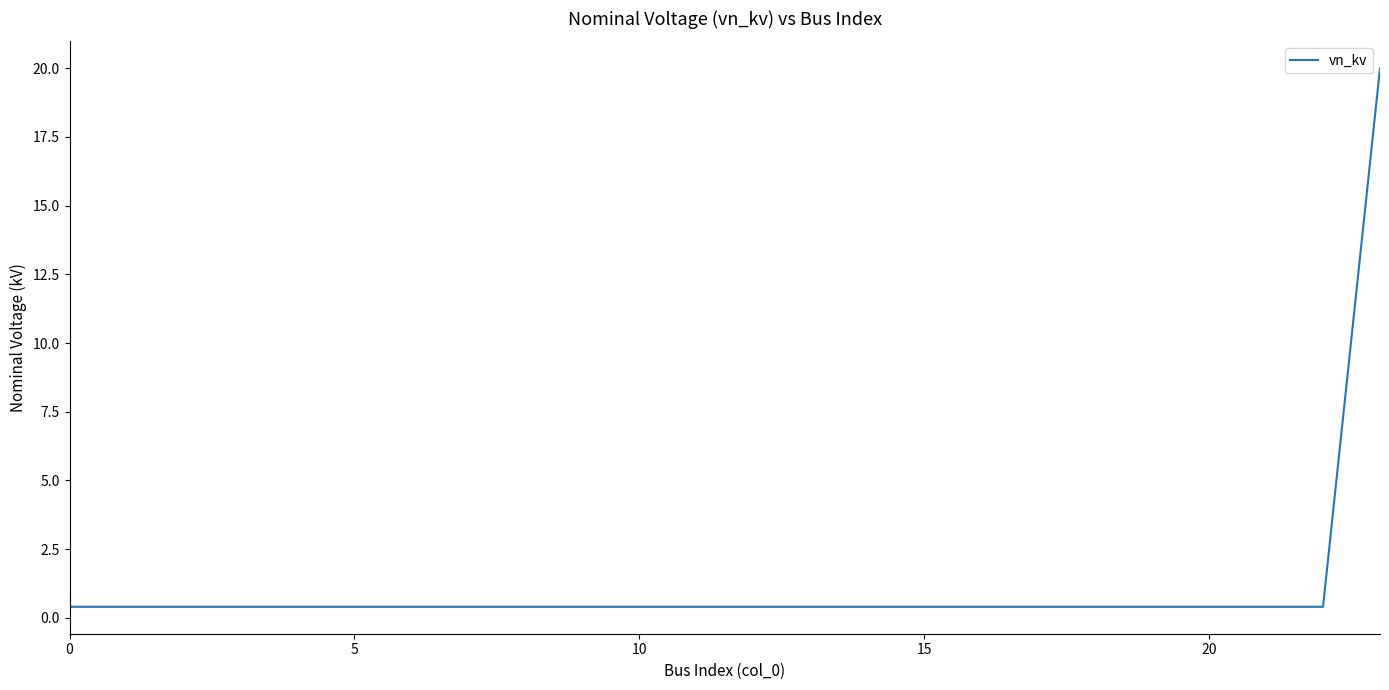

What is the maximum value shown in the chart?

20.0